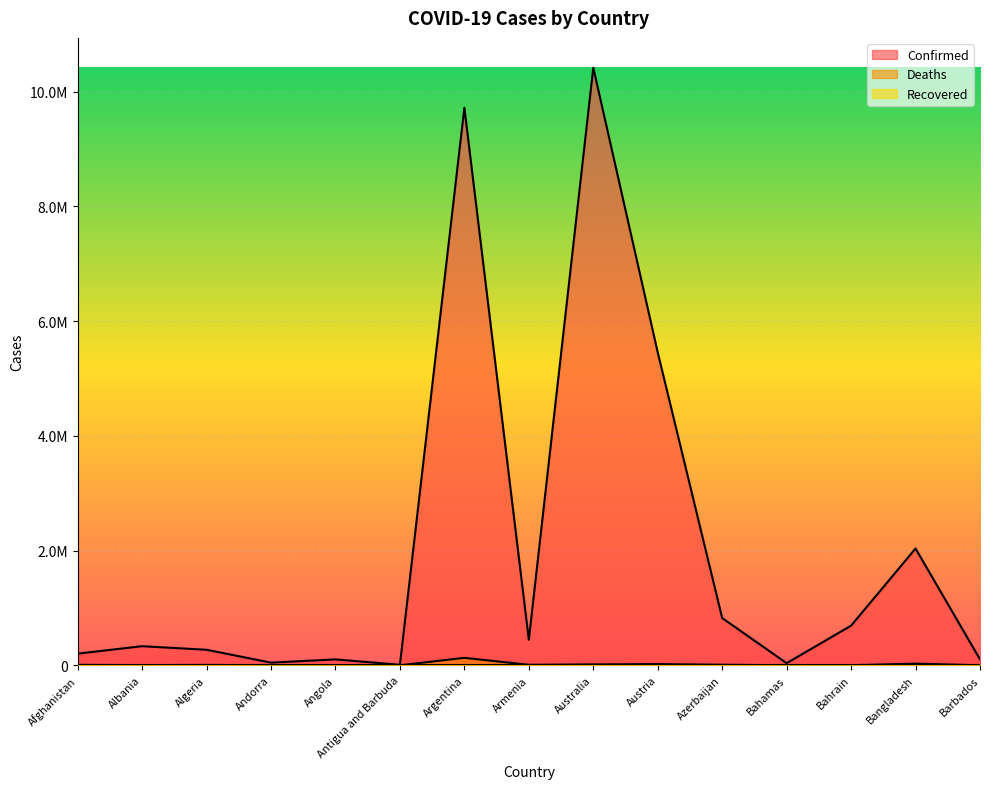

What is the value of the Confirmed point at the 1st from the left?

203497